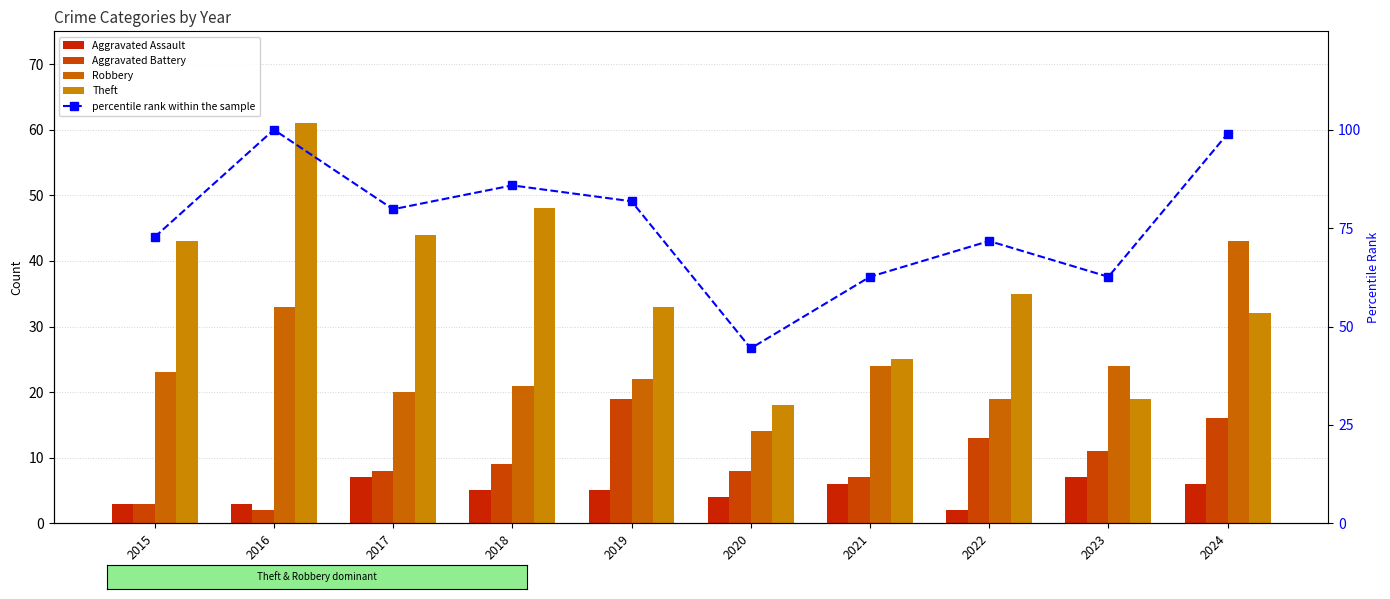

How many values in the Theft series are below 35?

5